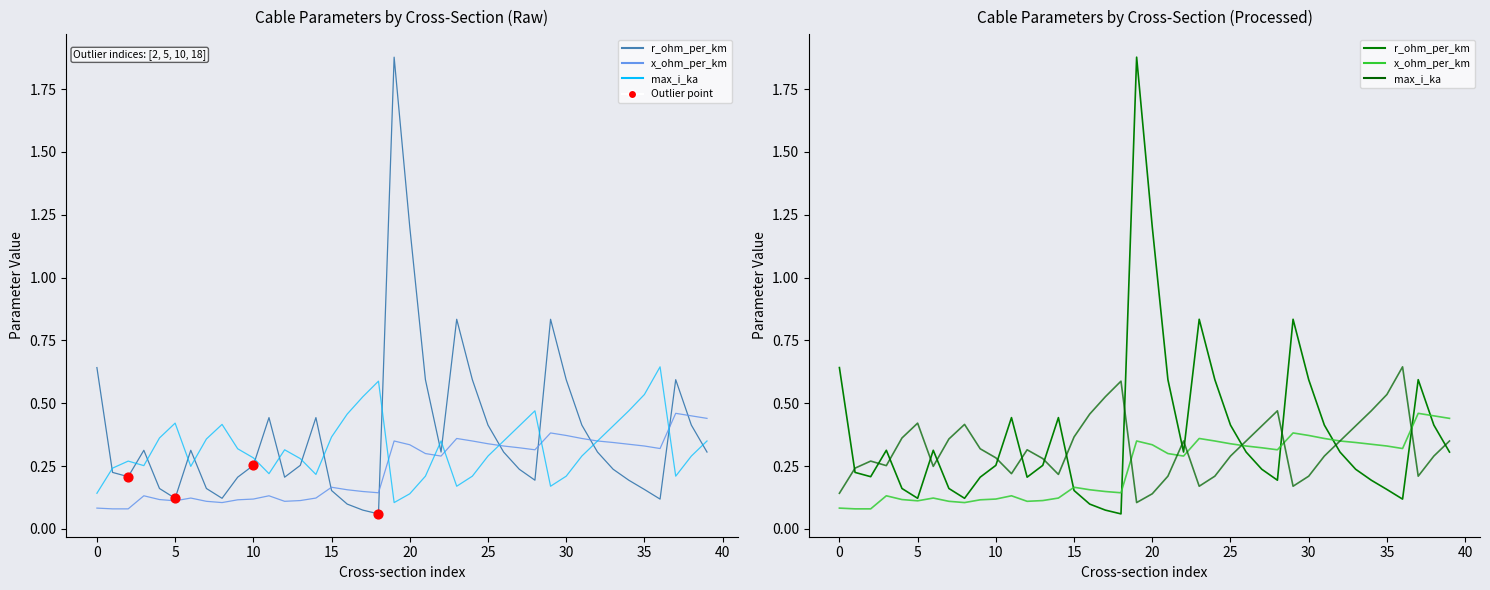

What is the total value across all series at 22?

0.9